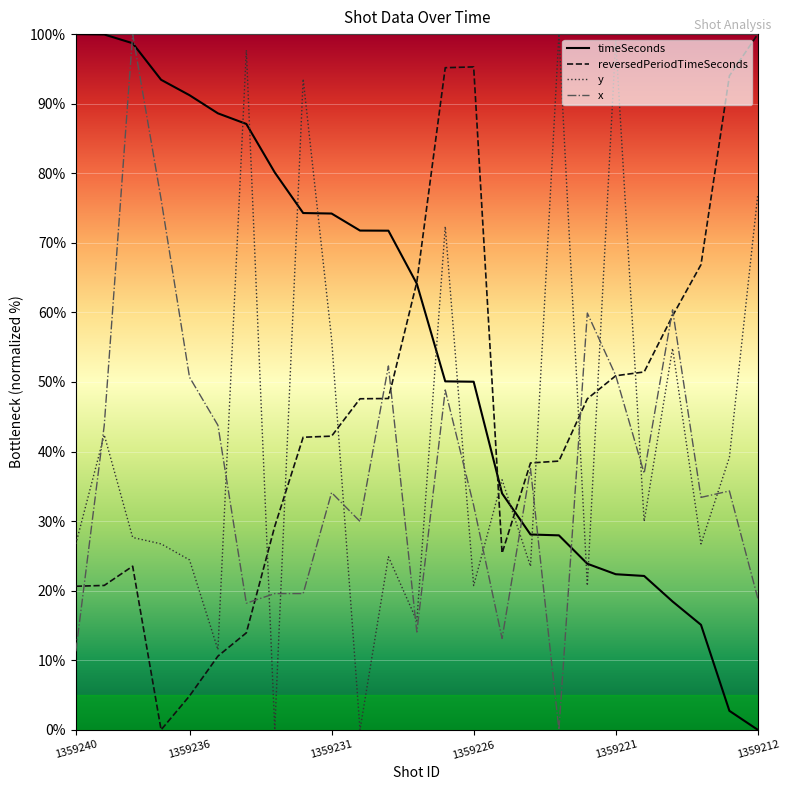

List the series in order of their overall mean, lowest first.

x, y, reversedPeriodTimeSeconds, timeSeconds